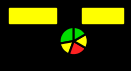

How many slices are in this pie chart?

5